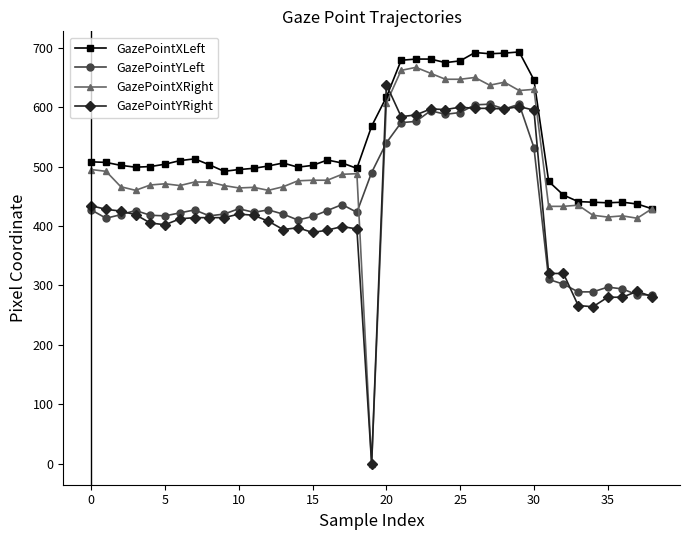

Which series ends up on top after the final intersection of GazePointYLeft and GazePointXRight?

GazePointXRight